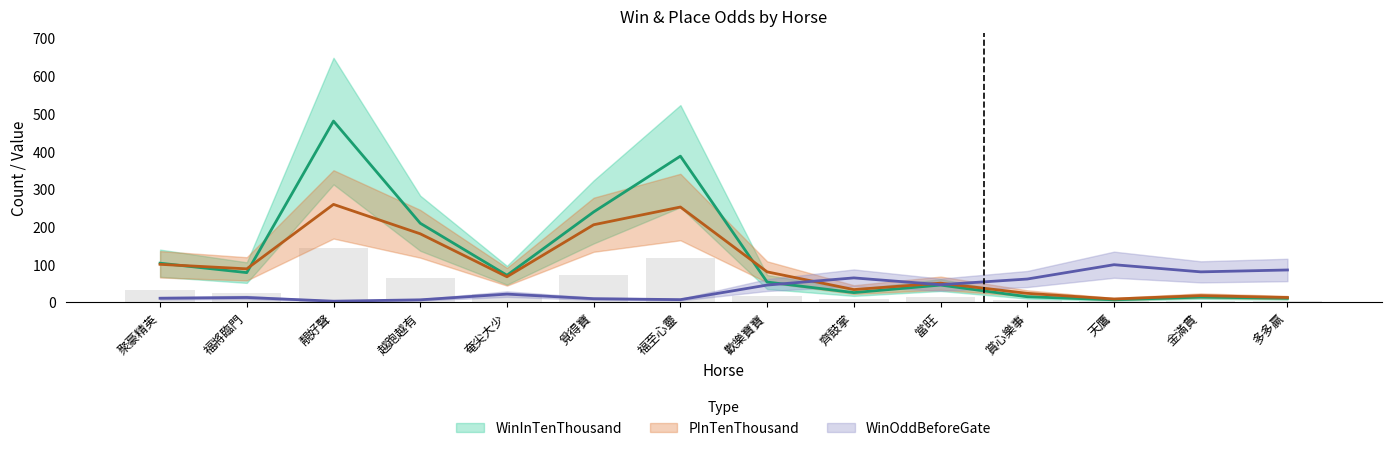

What position from the left is 越跑越有?

4